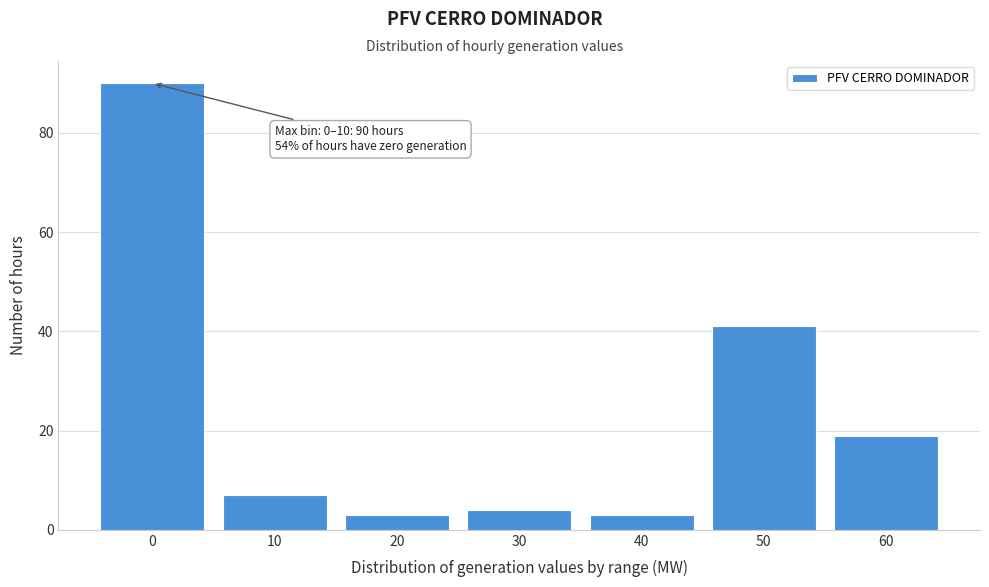

Reading right to left, list all the values displayed in this chart.

60=19	50=41	40=3	30=4	20=3	10=7	0=90